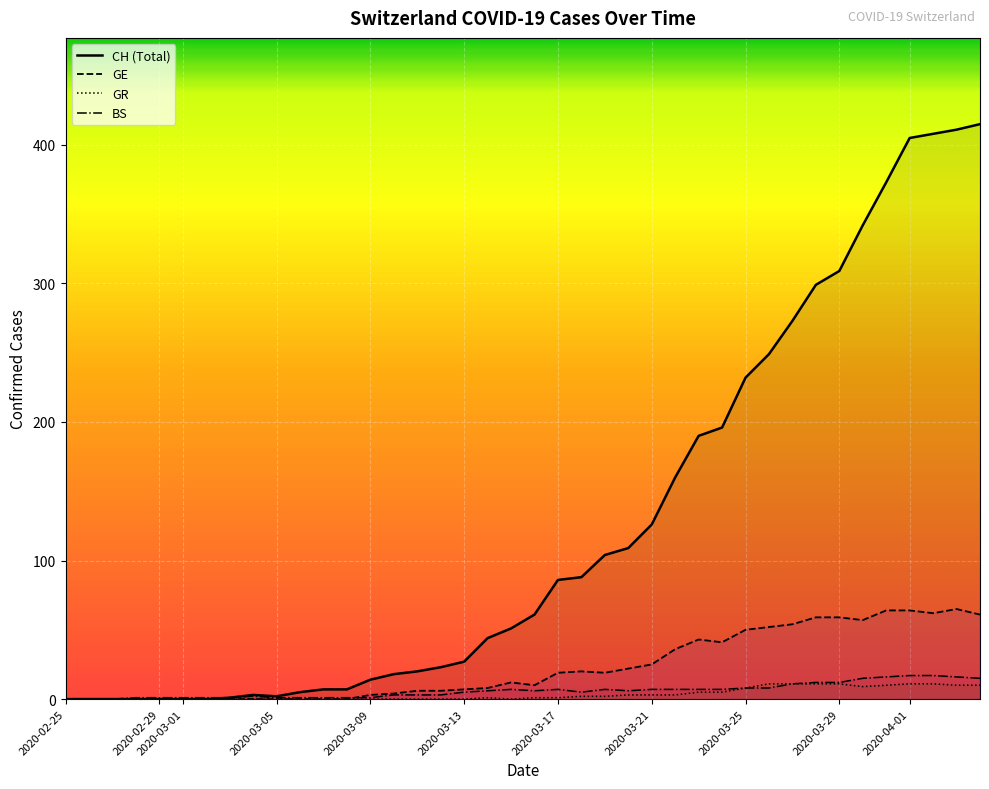

Which series has the largest range (max minus min)?

CH (Total)